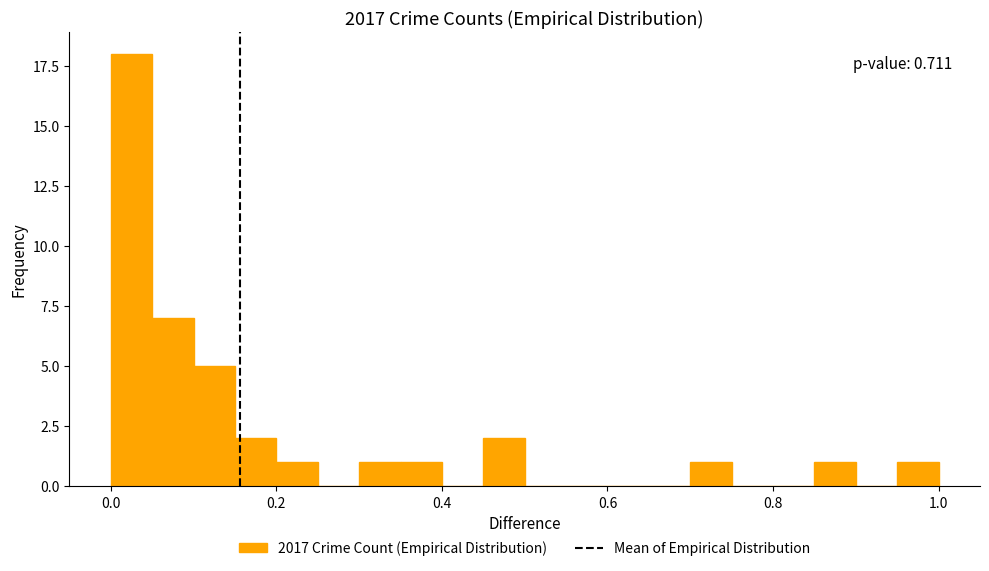

Around what value on the x-axis is the tallest bar? Give the approximate position of its centre, as read against the axis.

0.02